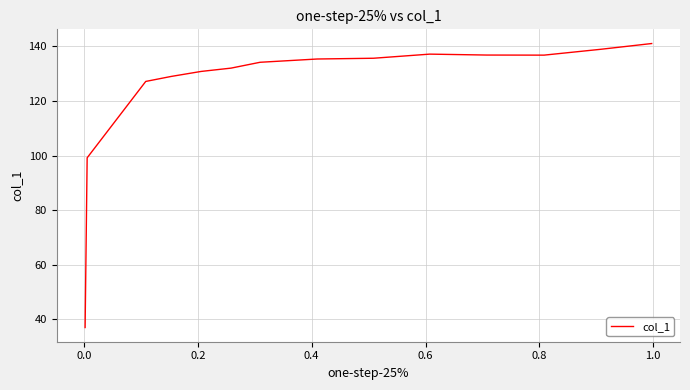

How many lines are shown in the chart?

1